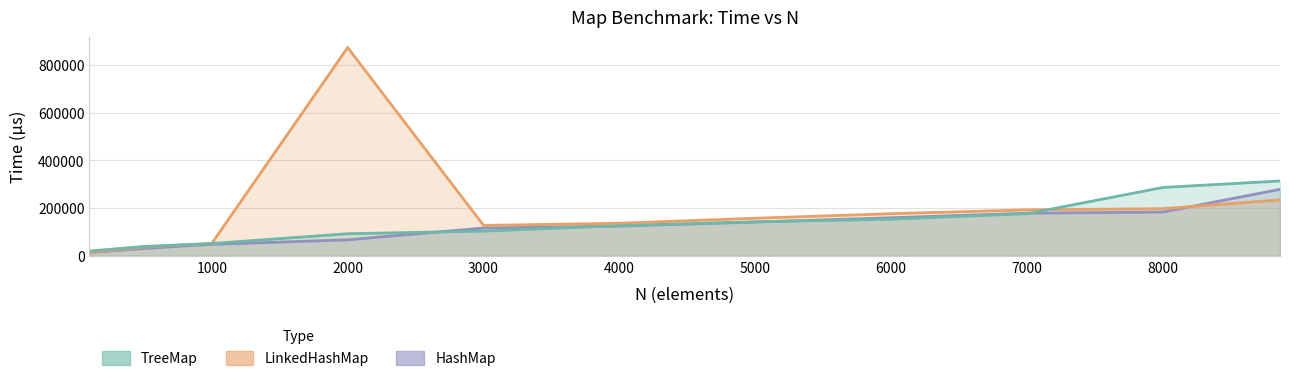

Does the chart display data point markers on the line(s)?

No